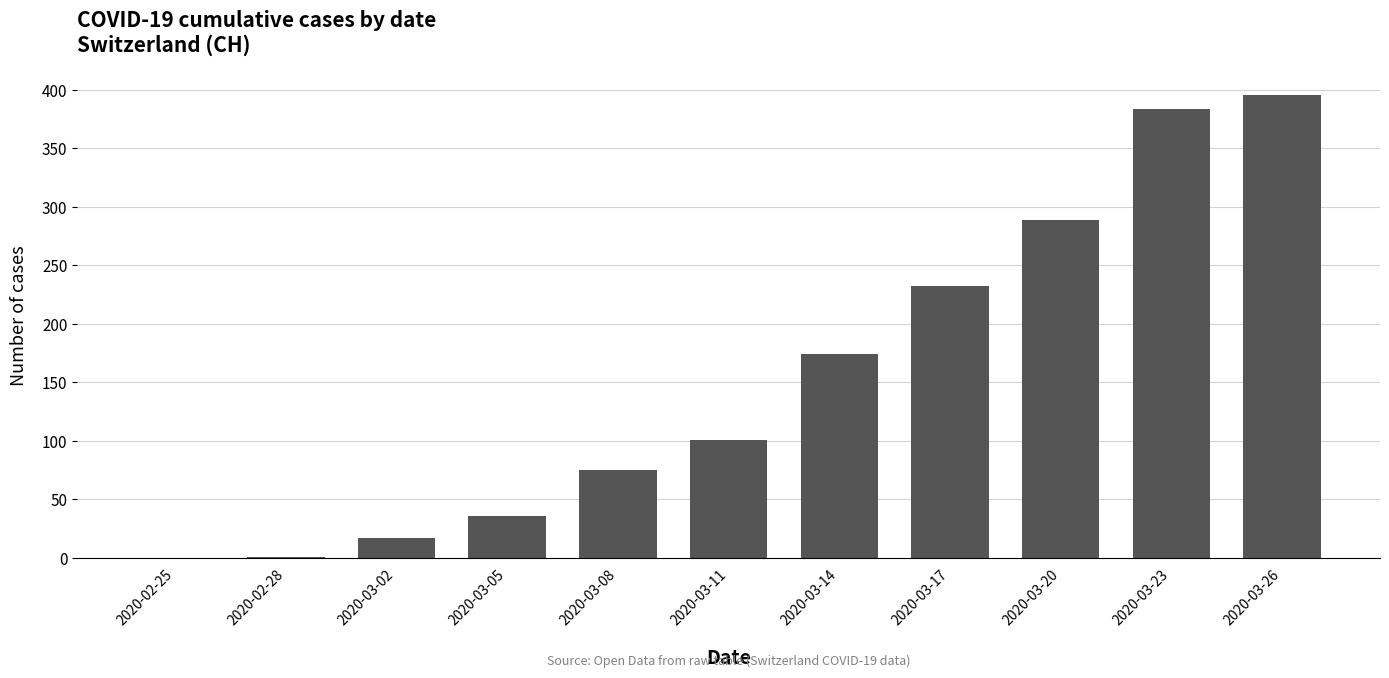

Is it true that the value at 2020-03-05 is 36?

True